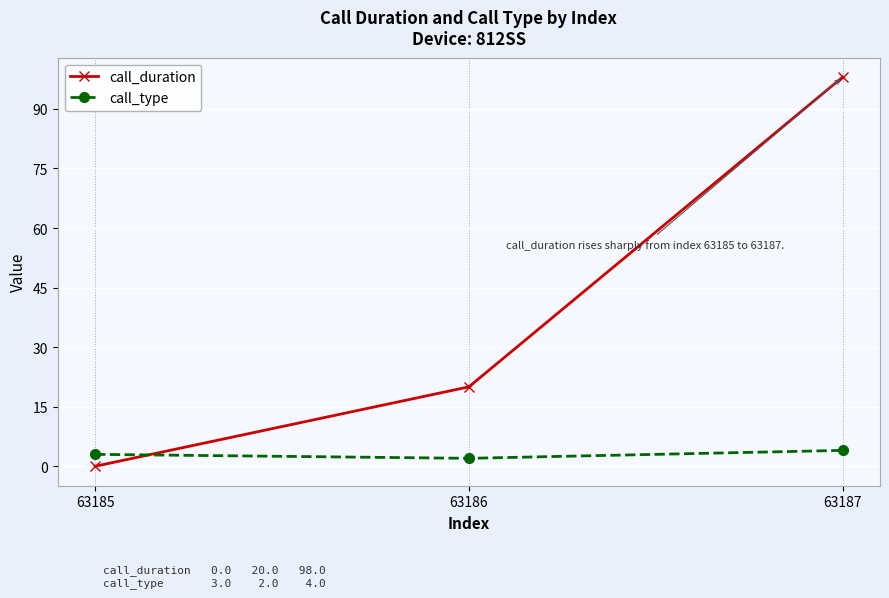

How many values in the call_type series are below 3?

1